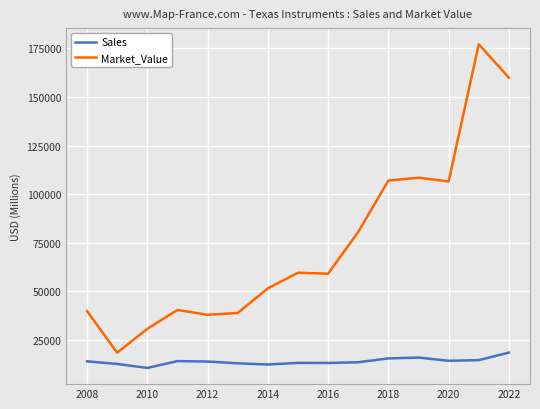

What is the smallest value displayed?

10430